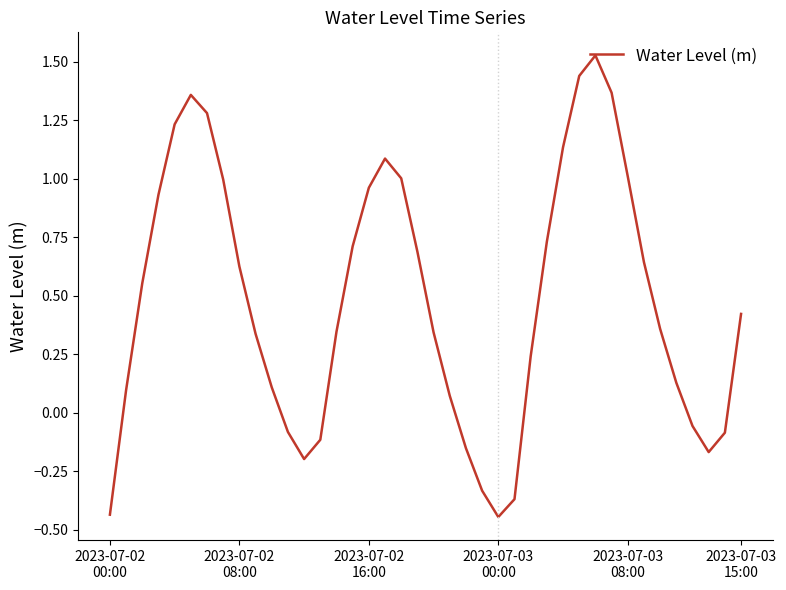

What is the difference between the maximum and minimum values?

2.0